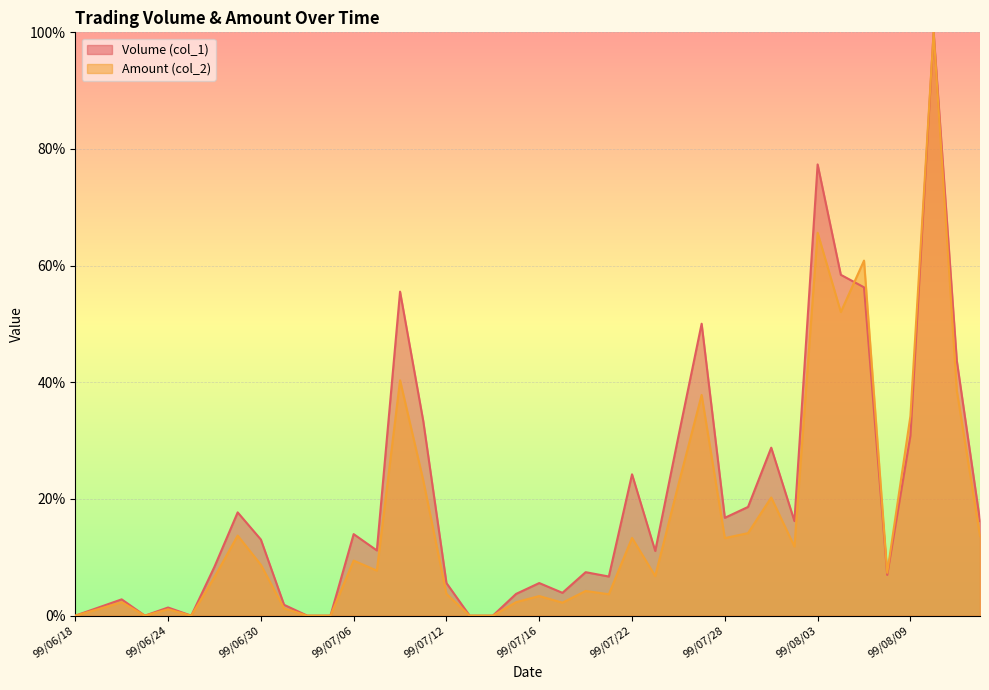

Between 99/07/30 and 99/08/10, which series saw the biggest shift?

Amount (col_2)